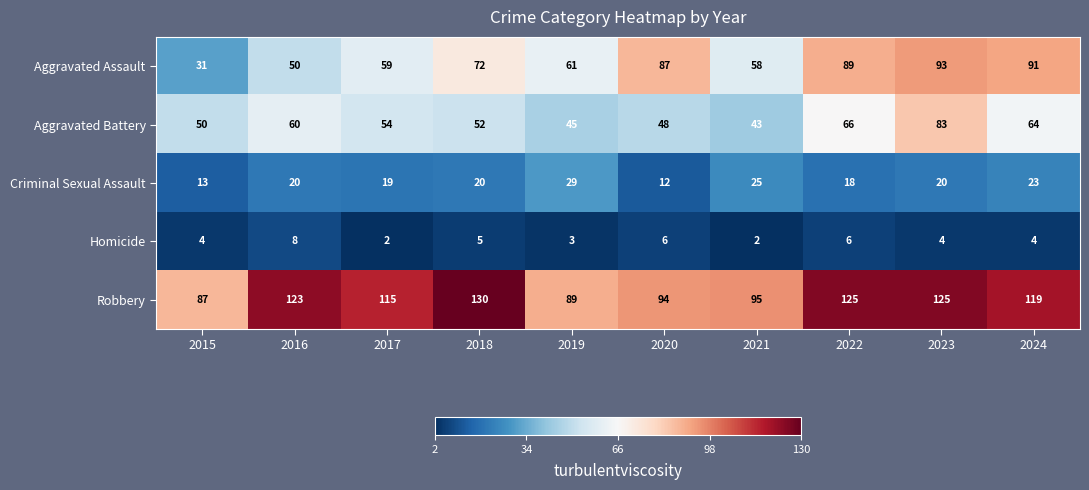

How many distinct data groups are displayed?

5